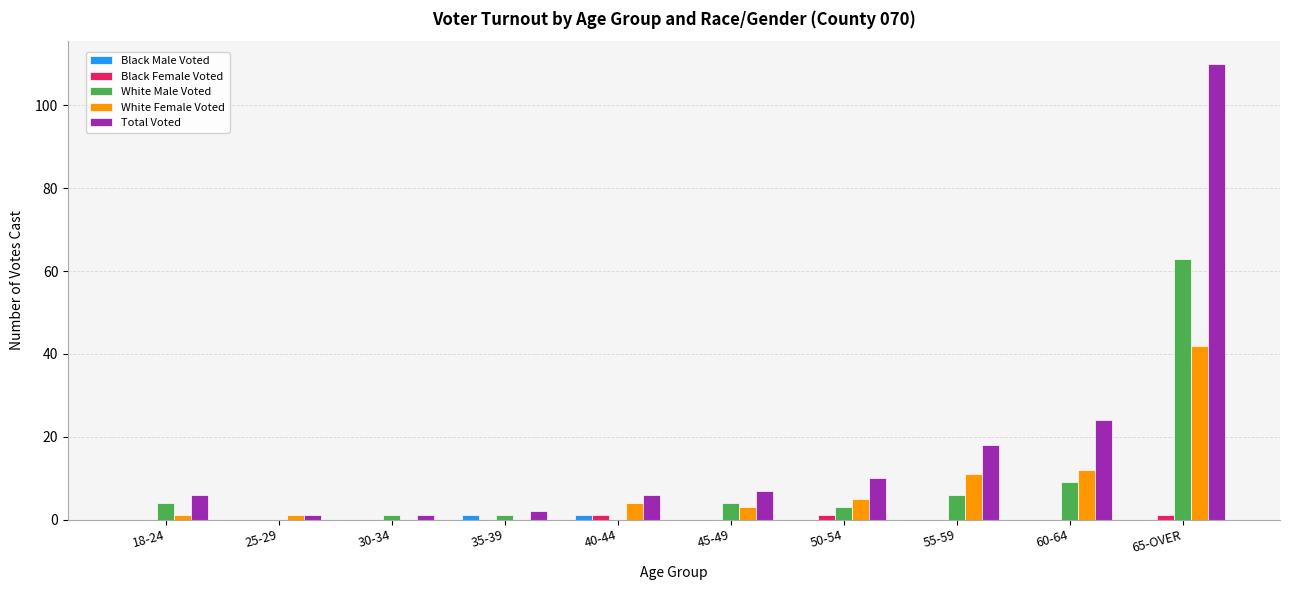

What is the sum of the White Male Voted values at 18-24 and 25-29?

4